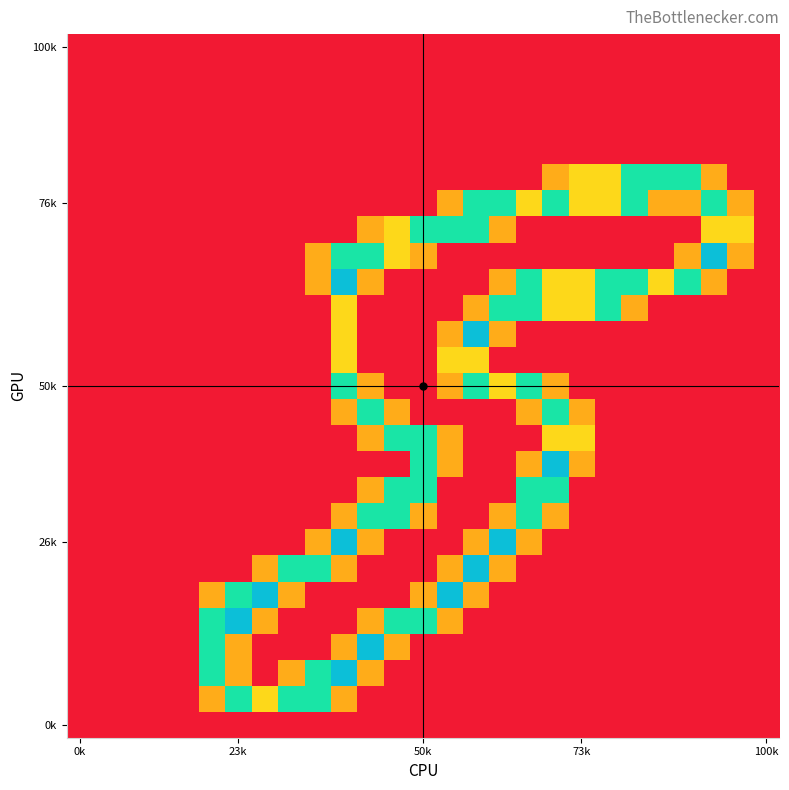

What is the maximum value shown in the chart?

2.0